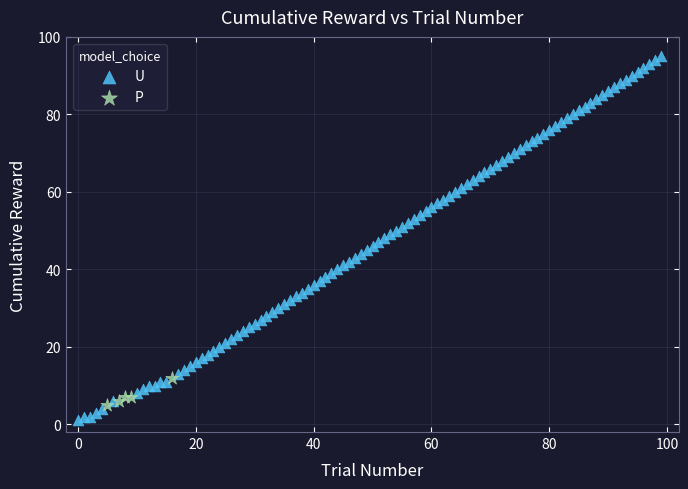

Which series reaches the maximum Y coordinate?

U